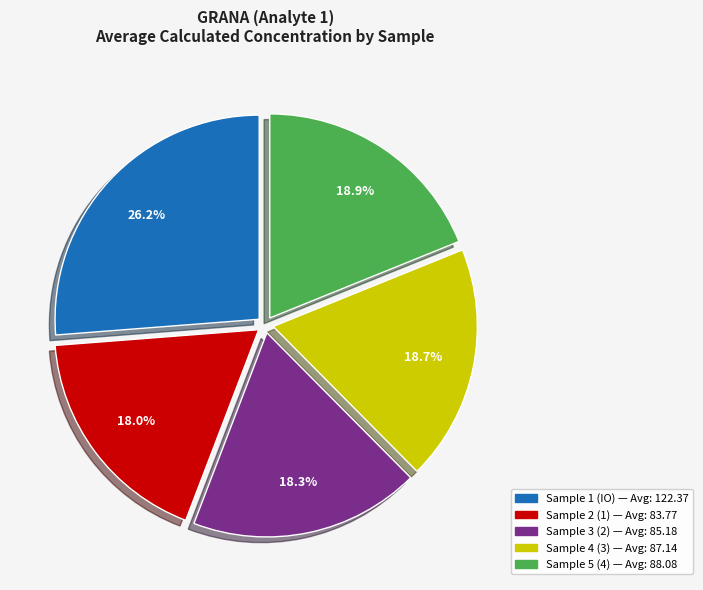

Is there a majority slice in this chart?

No